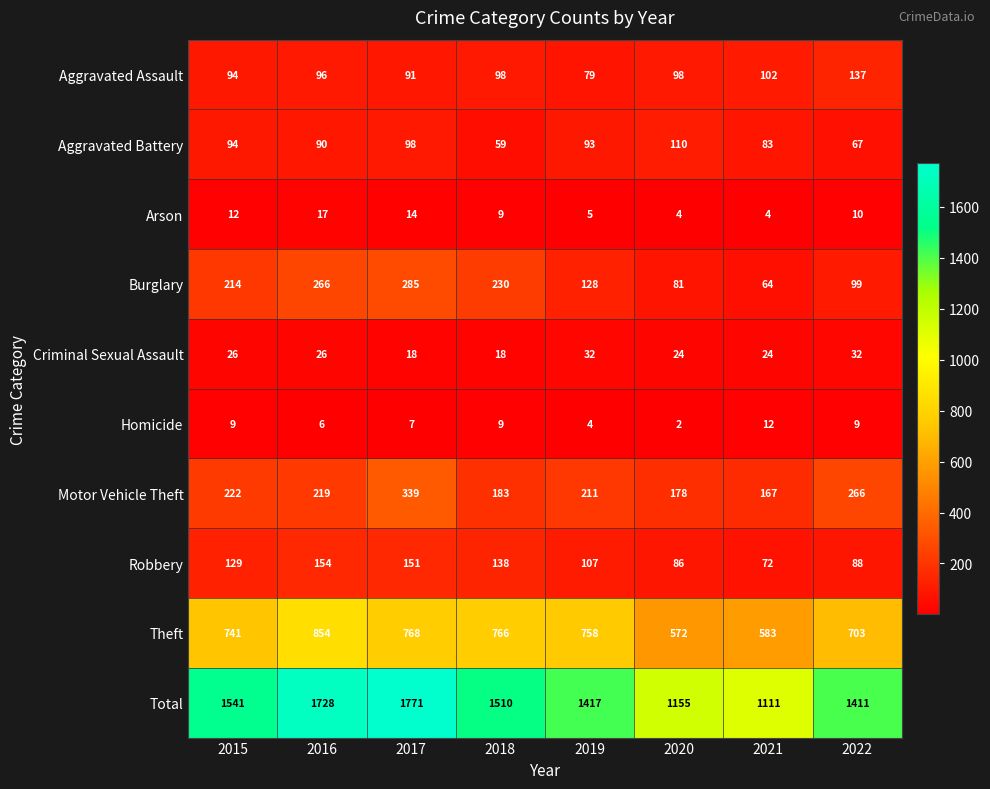

What is the difference between the highest and lowest values at 2016?

1722